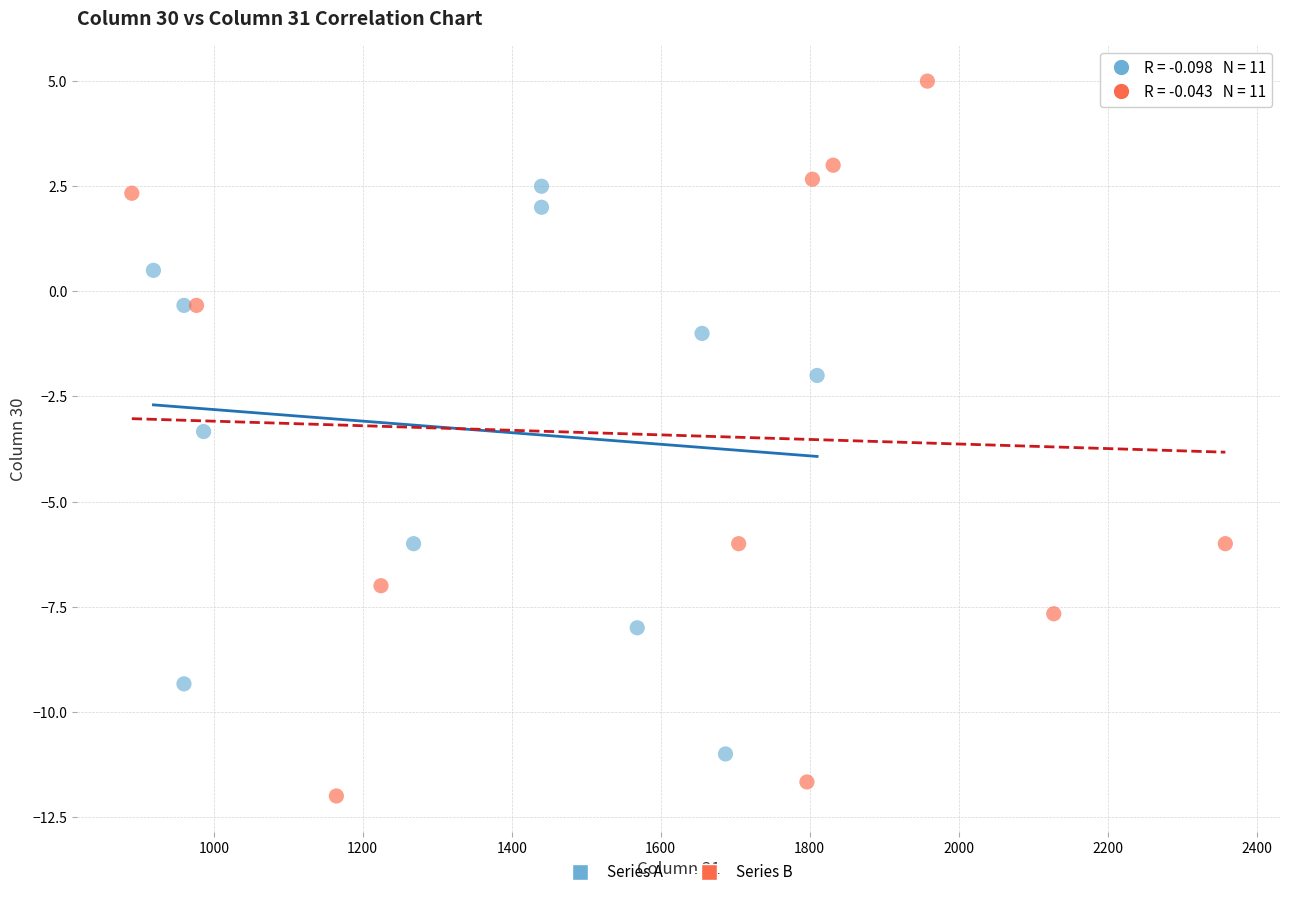

Which series reaches the maximum Y coordinate?

Series B